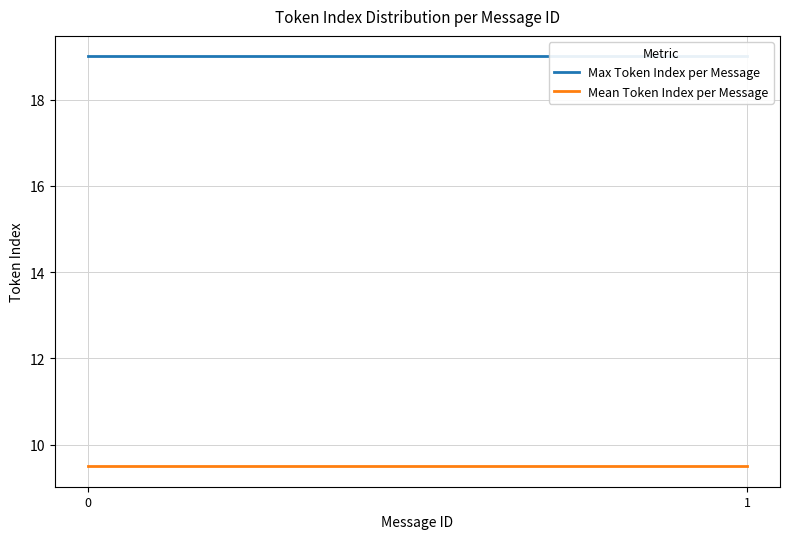

The Mean Token Index per Message series shows 9.5 at 1. True or false?

True